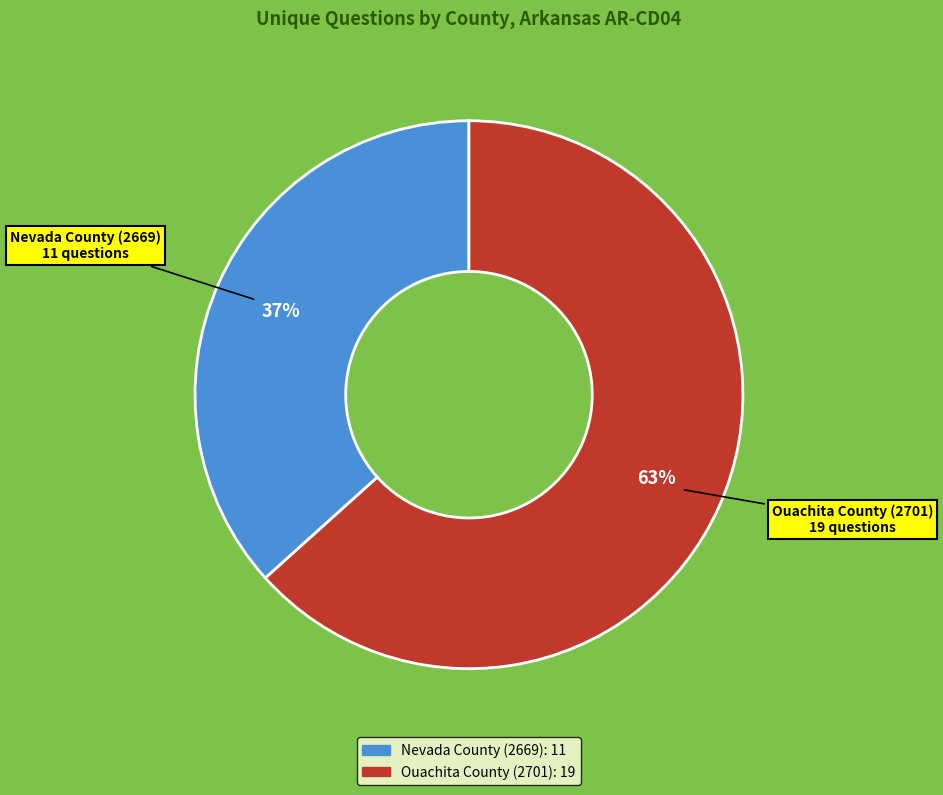

To the nearest percent, what is the average slice percentage?

50%